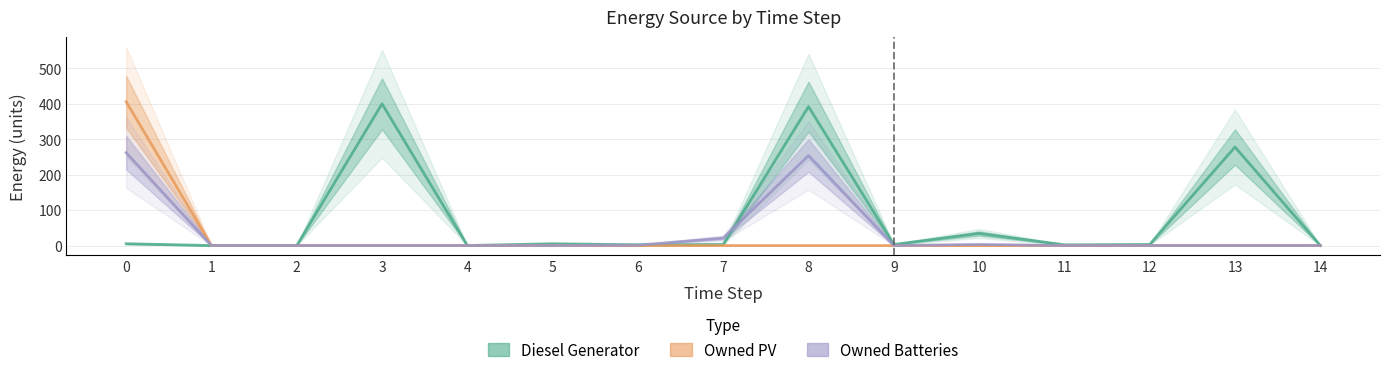

What is the difference between the second highest and second lowest values in the Diesel Generator series?

392